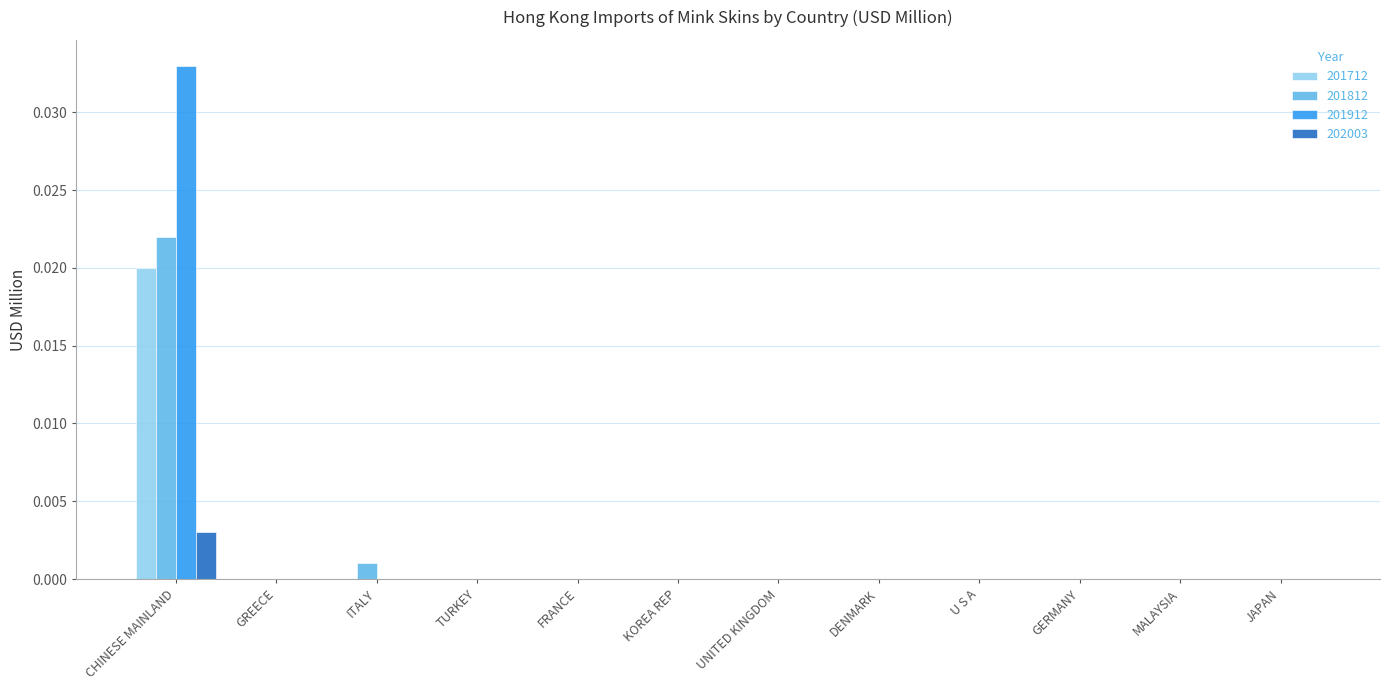

Which series has the largest total across all categories?

201912